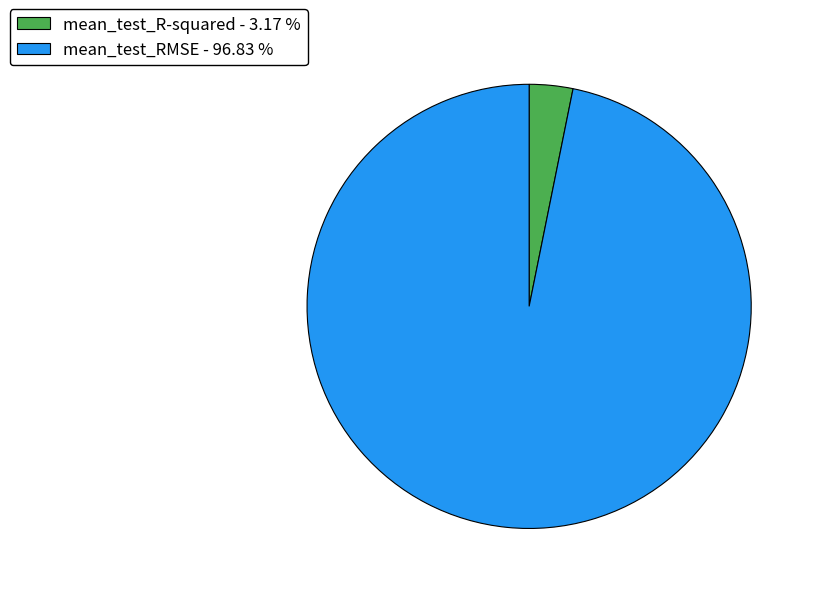

Is the sum of mean_test_R-squared and mean_test_RMSE greater than half?

Yes